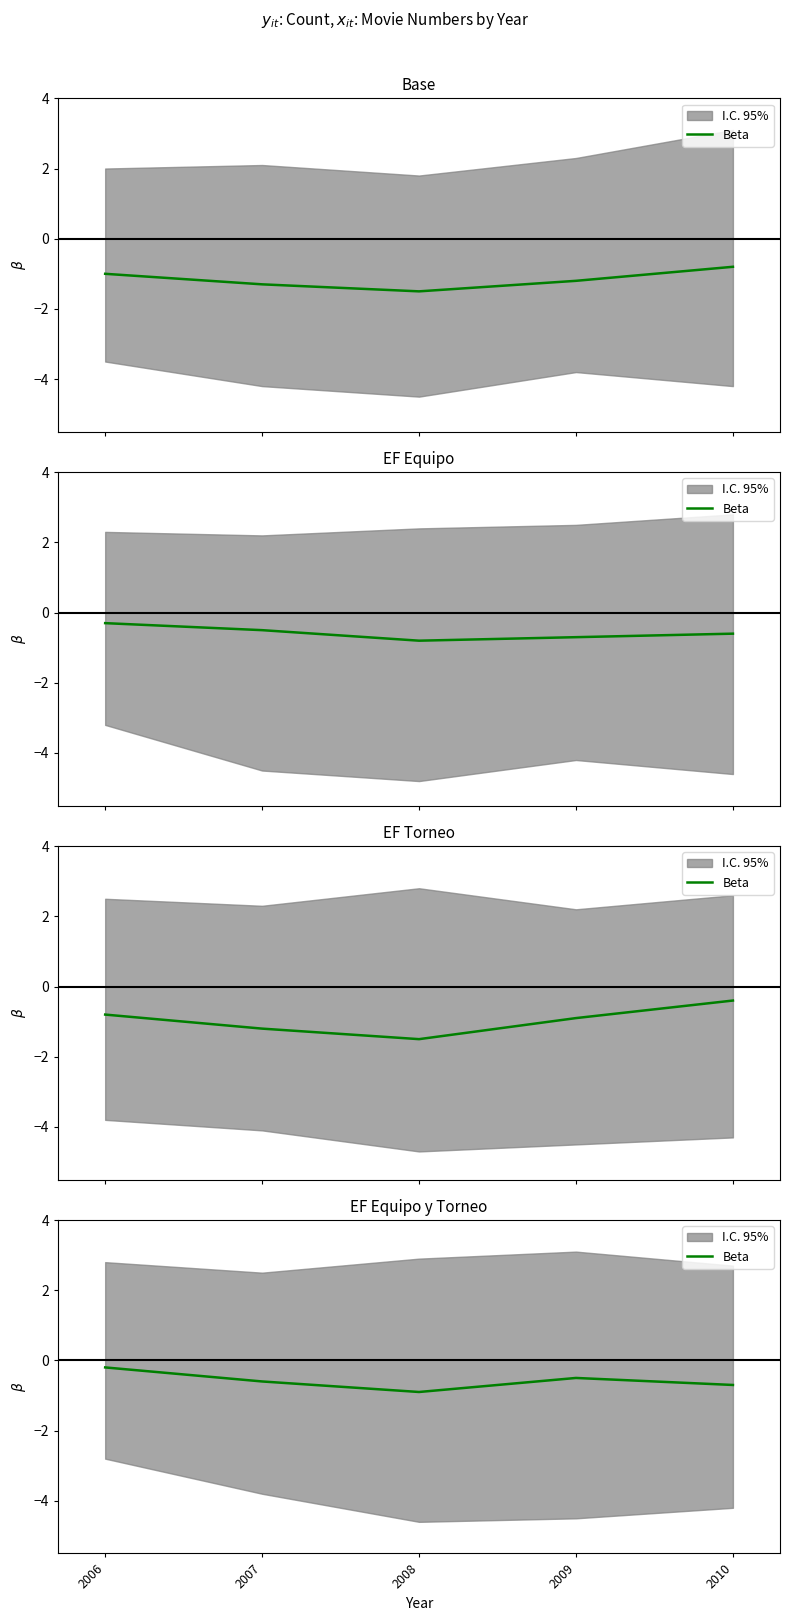

How many data points does each series have?

5